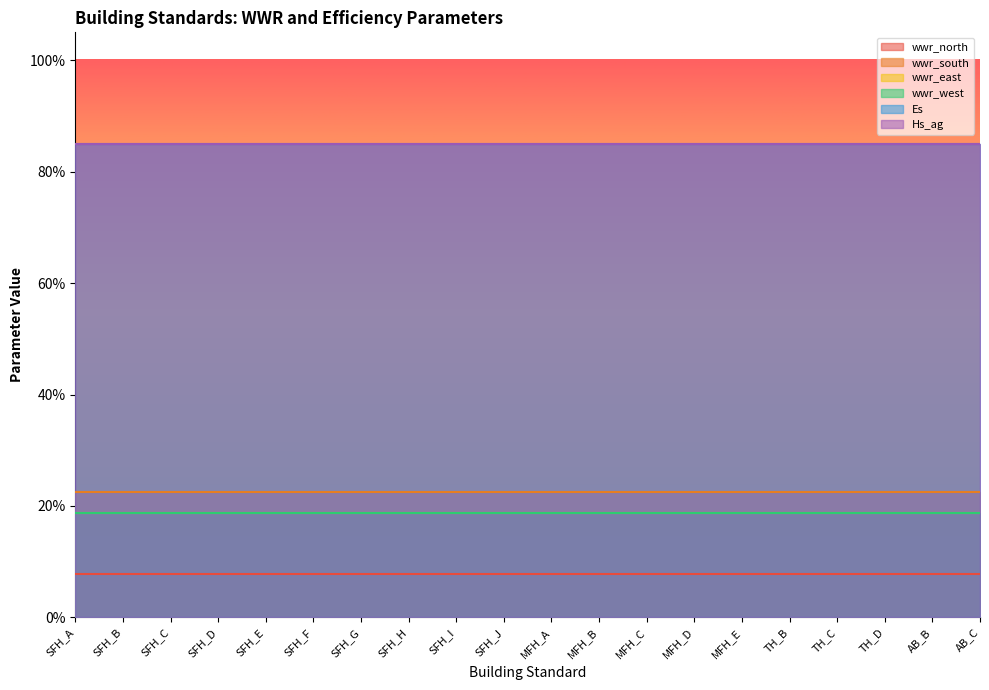

What position from the right is MFH_A?

10